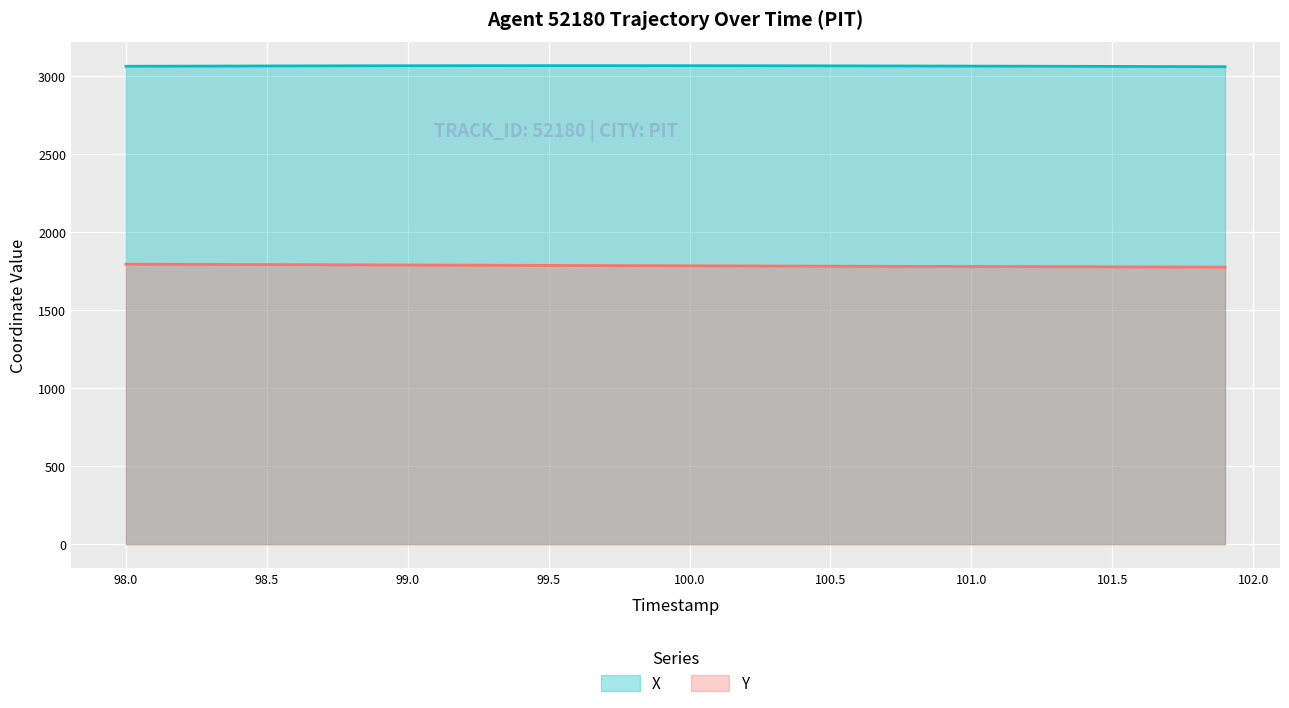

List the series in order of their overall mean, highest first.

X, Y